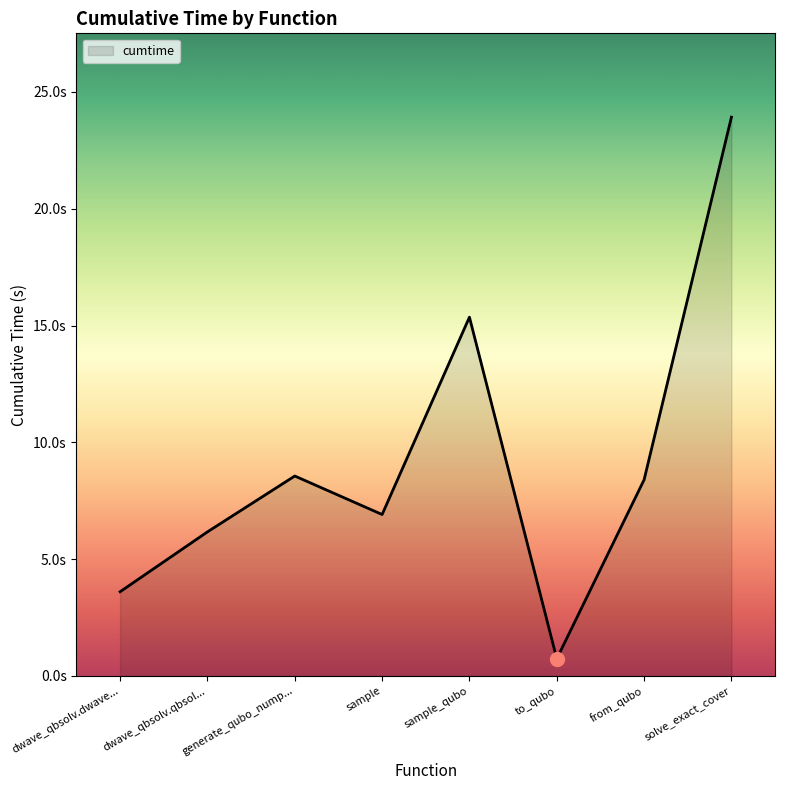

Where does the data first go above 8?

generate_qubo_nump...